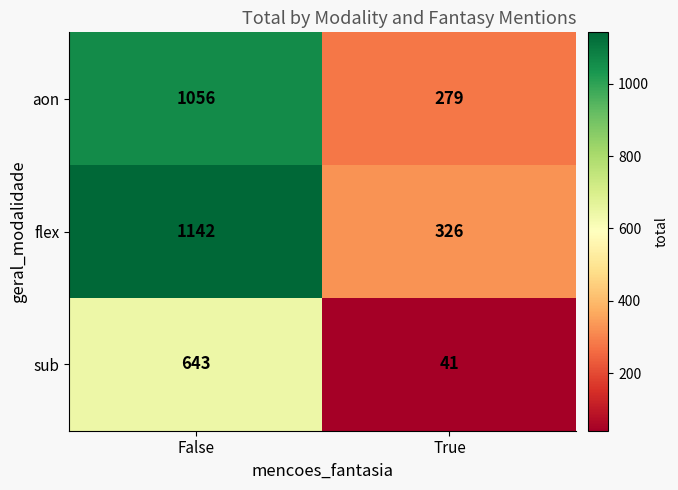

Between False and True, which series saw the biggest shift?

flex